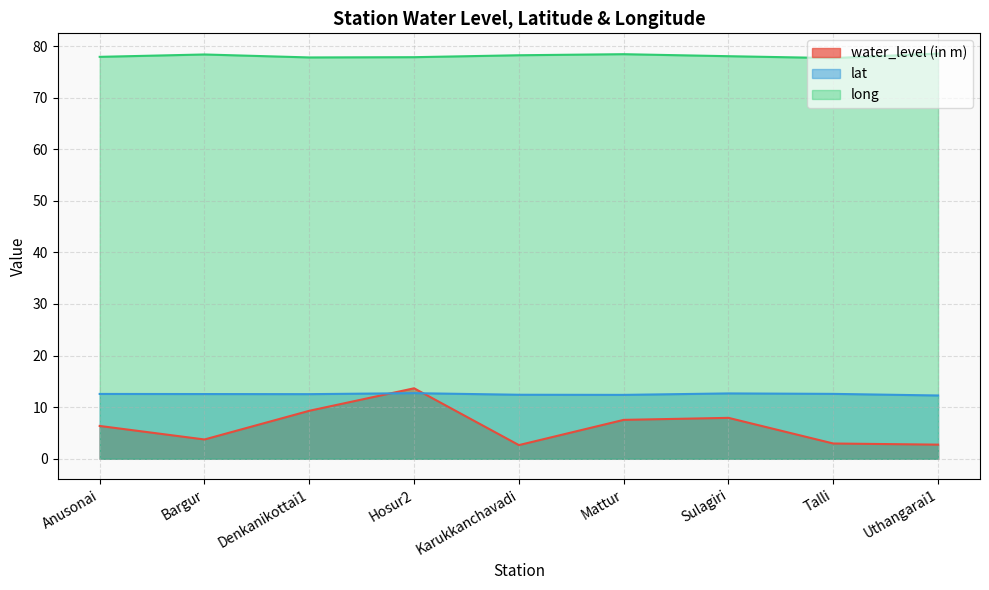

Does the chart have visible grid lines?

Yes